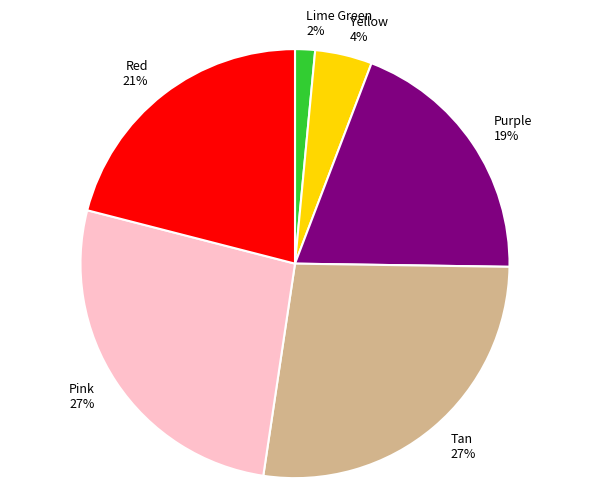

Is there a majority slice in this chart?

No